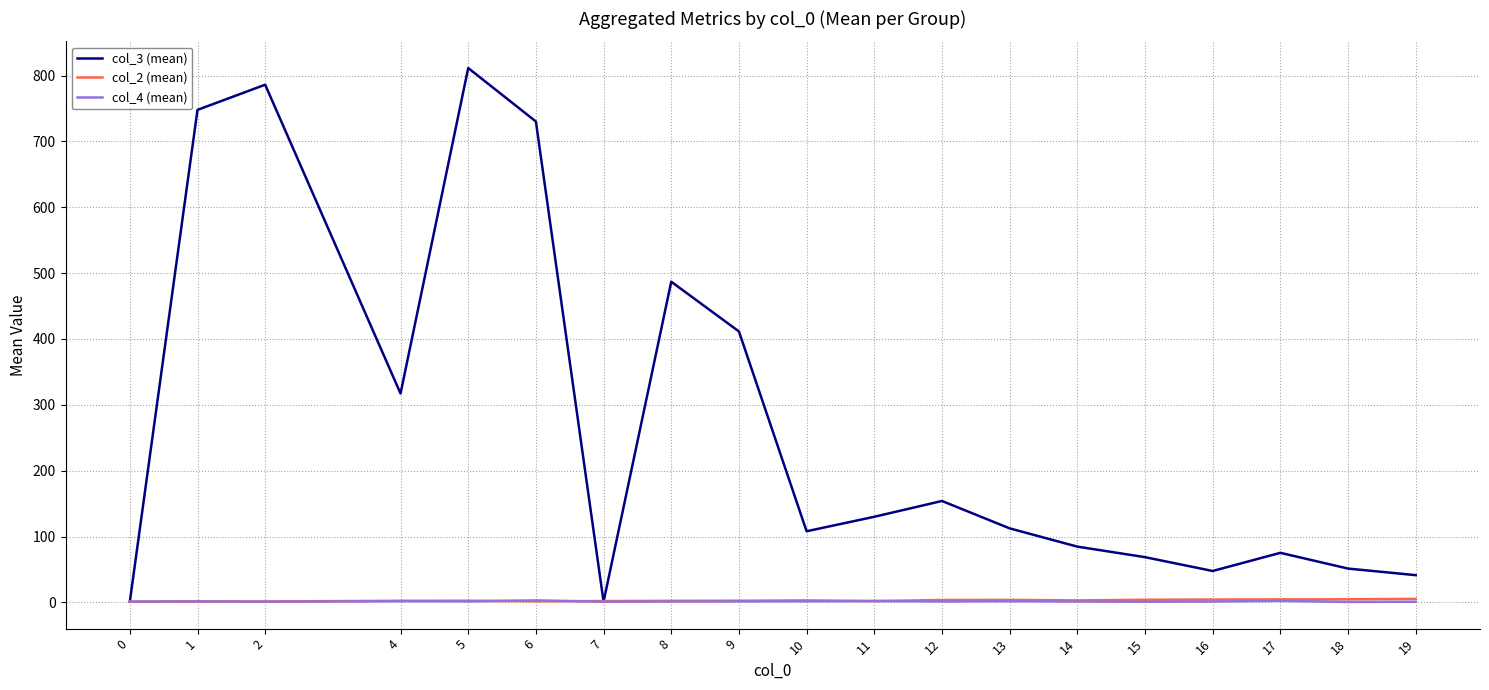

What is the total value across all series at 18?

56.7